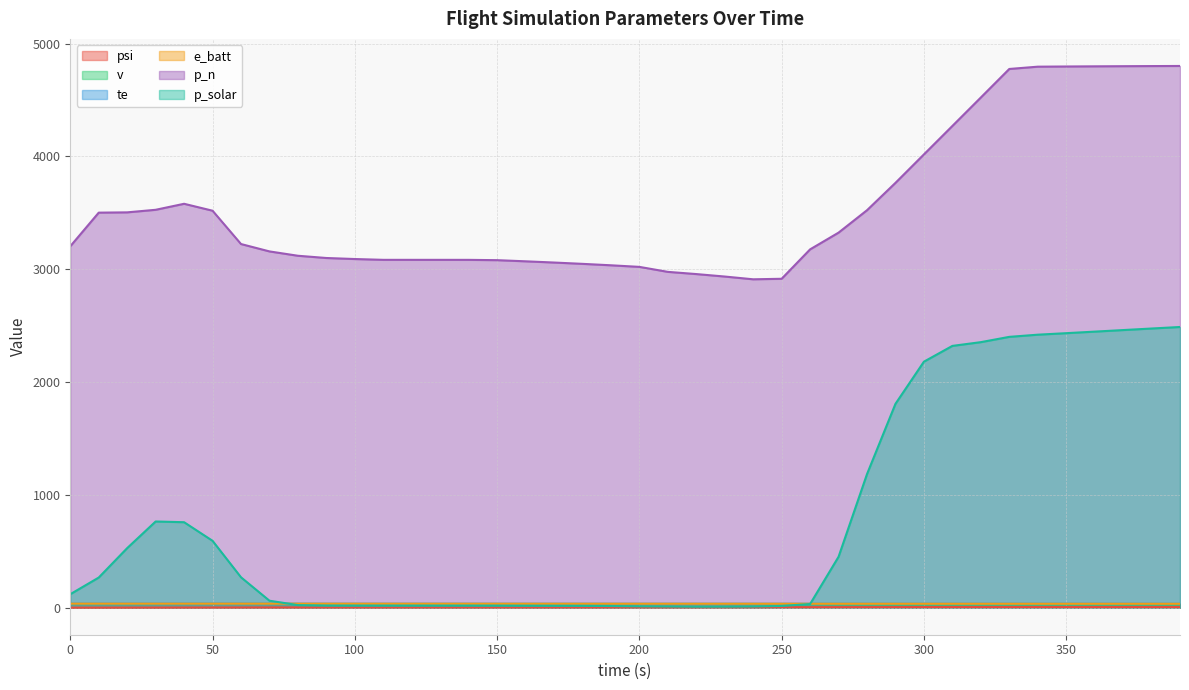

How many values in the v series are below 31?

19